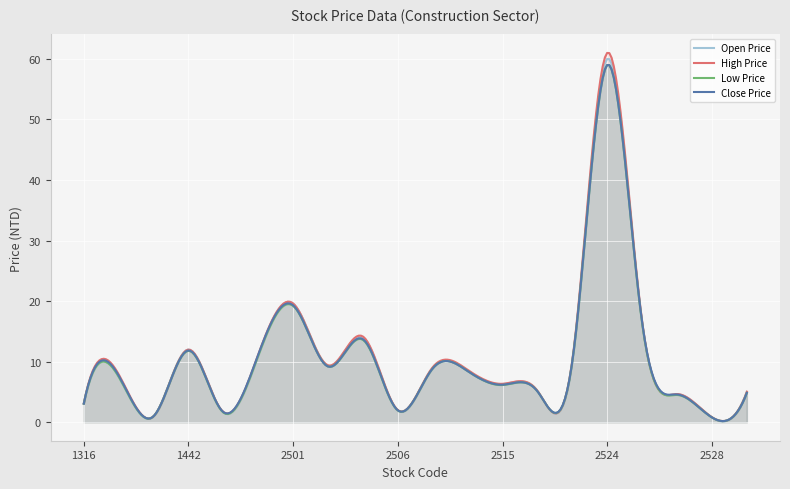

Where is High Price nearest to the value 30?

2501